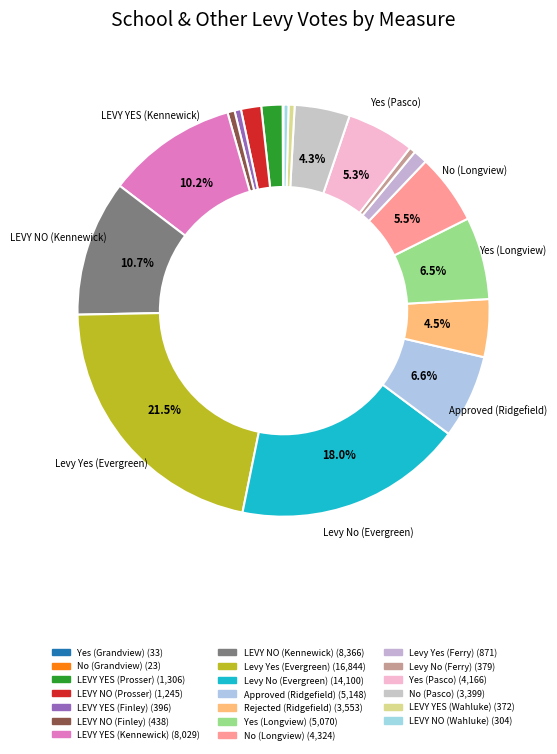

To the nearest percent, what is the combined percentage of Approved (Ridgefield) and Yes (Grandview)?

7%